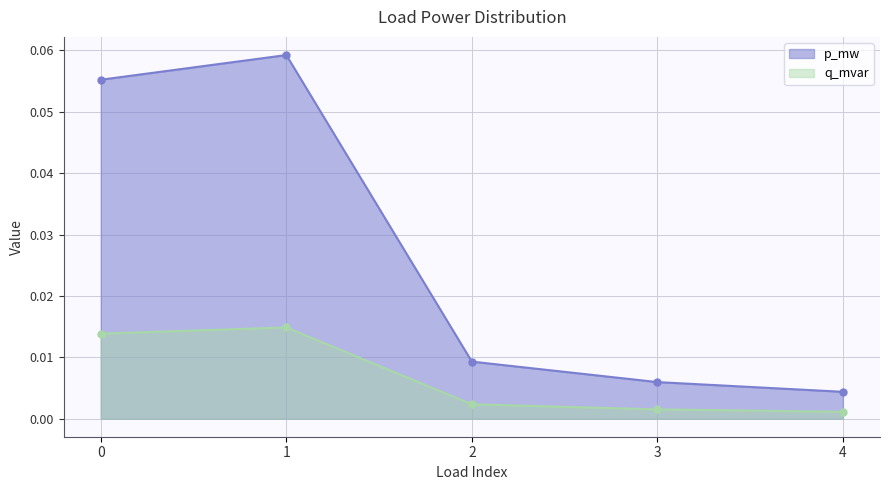

At which category does p_mw reach its first local peak?

1